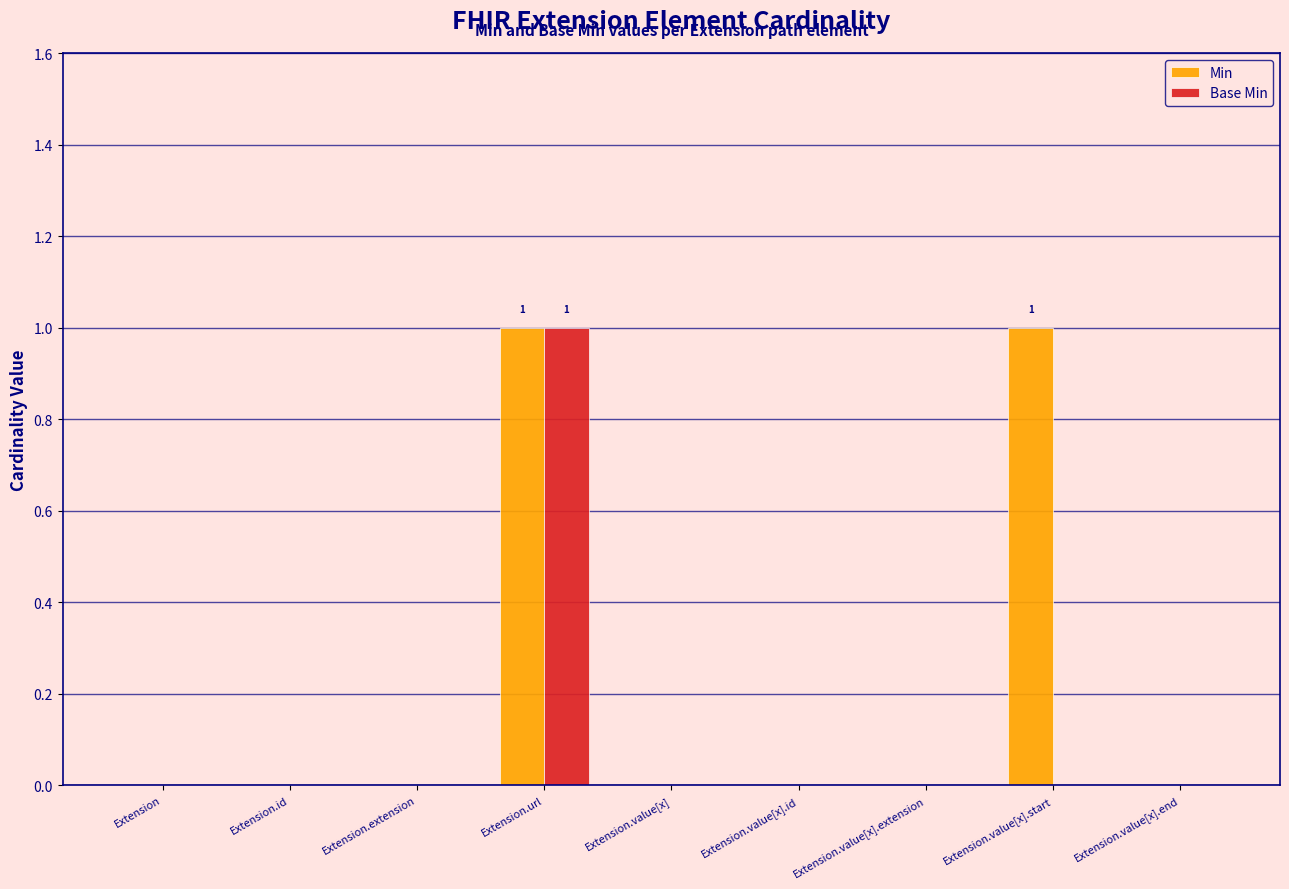

Which series has the largest total across all categories?

Min